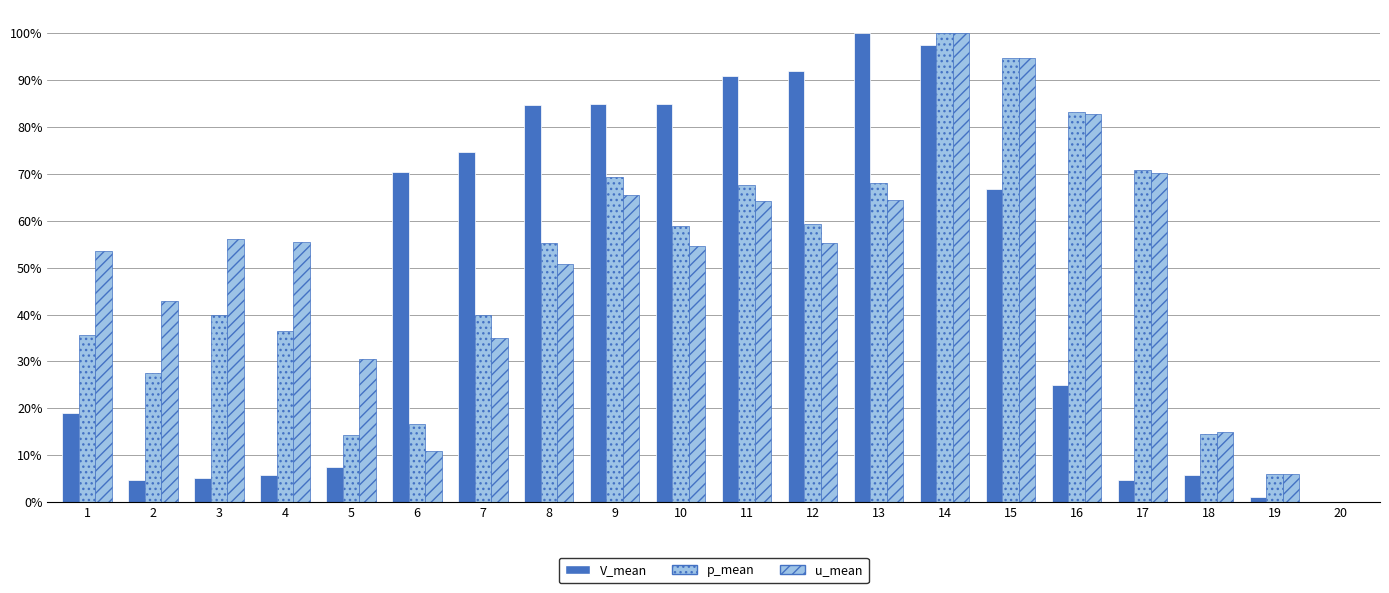

What is the average value of the p_mean series?

0.5